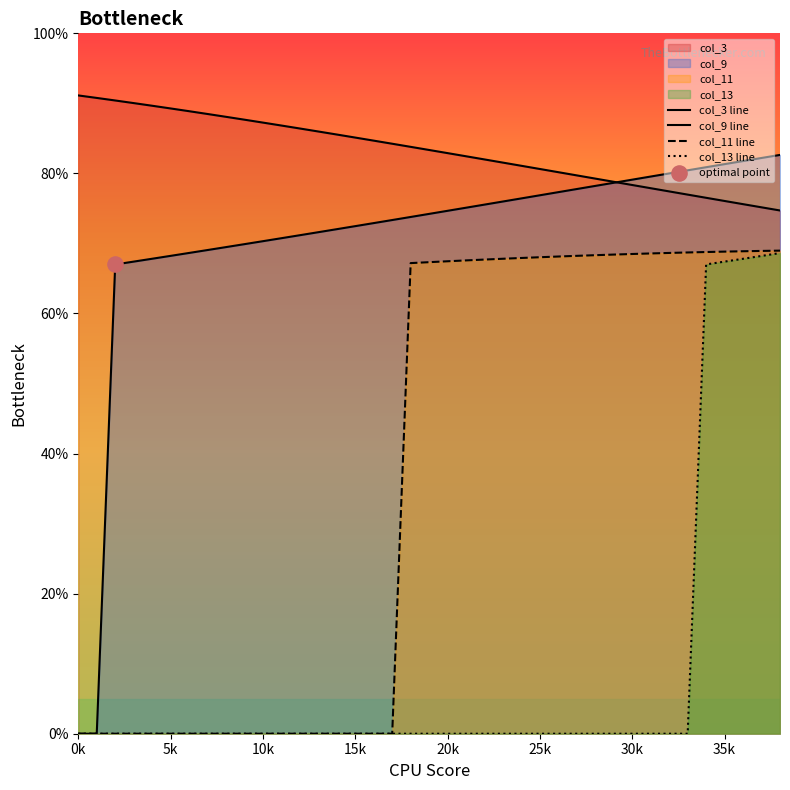

Which series reaches the maximum Y coordinate?

col_3 line